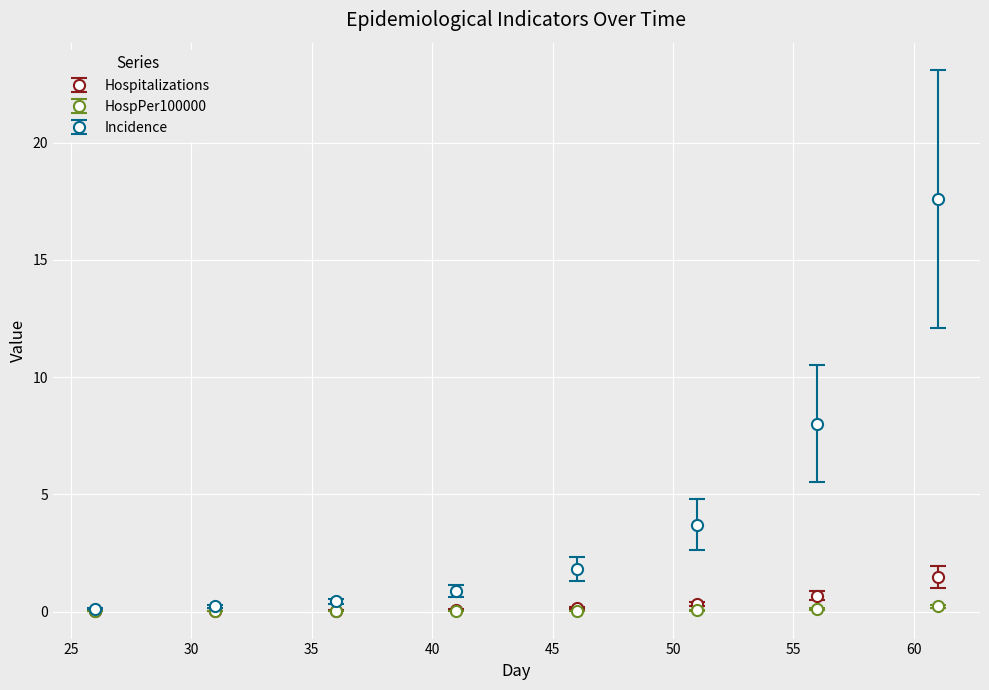

What are all the series names shown in the legend?

Hospitalizations, HospPer100000, Incidence